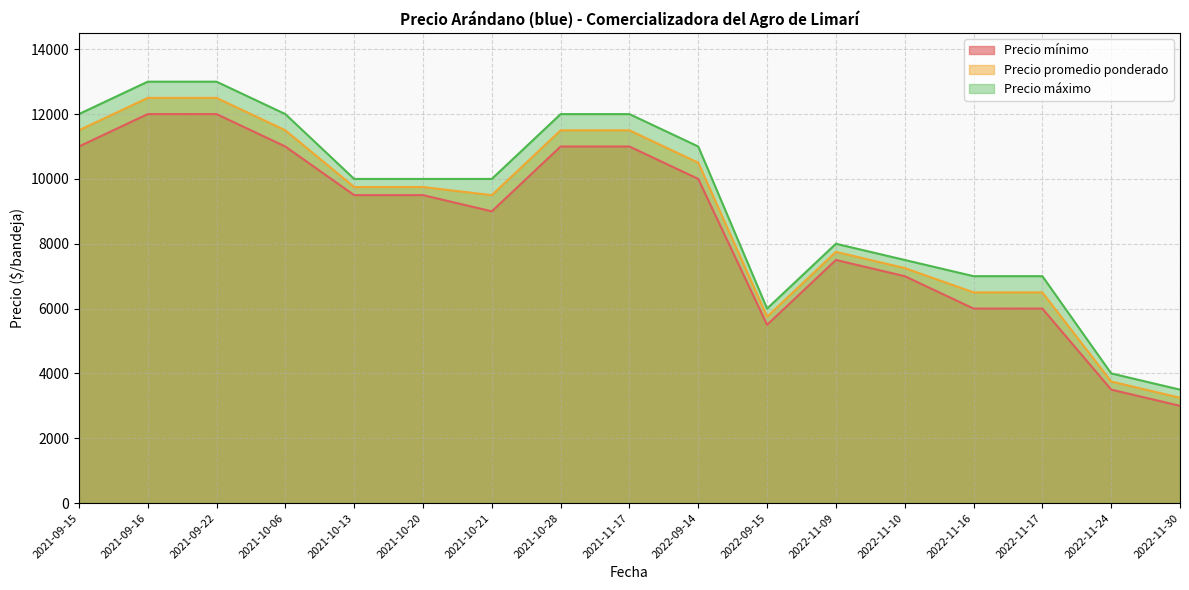

What is the value of the Precio máximo point at the 8th from the left?

12000